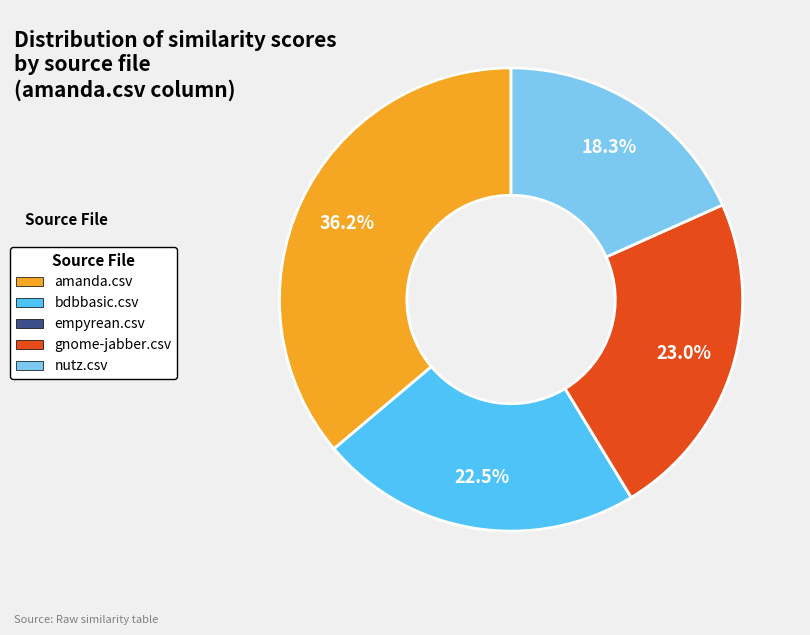

The nutz.csv slice represents 18% of the pie. True or false?

True